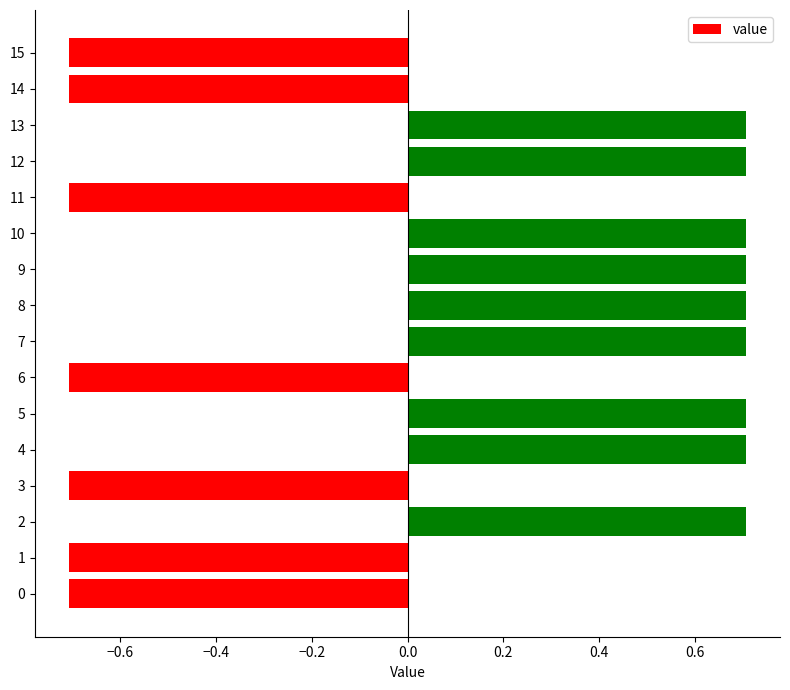

What is the difference between the second highest and minimum values?

1.4